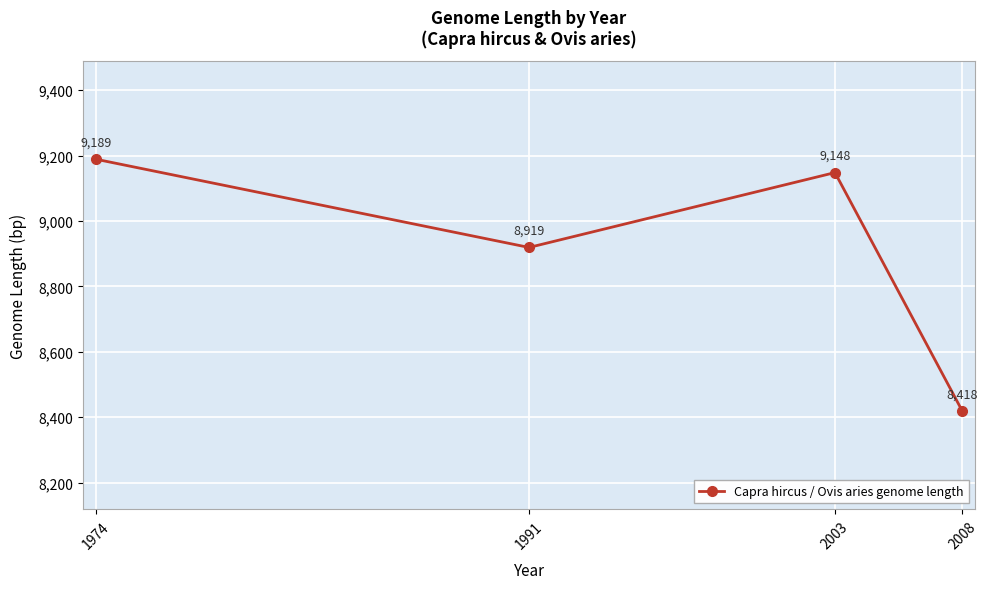

What is the value of the 2nd point from the left?

8919